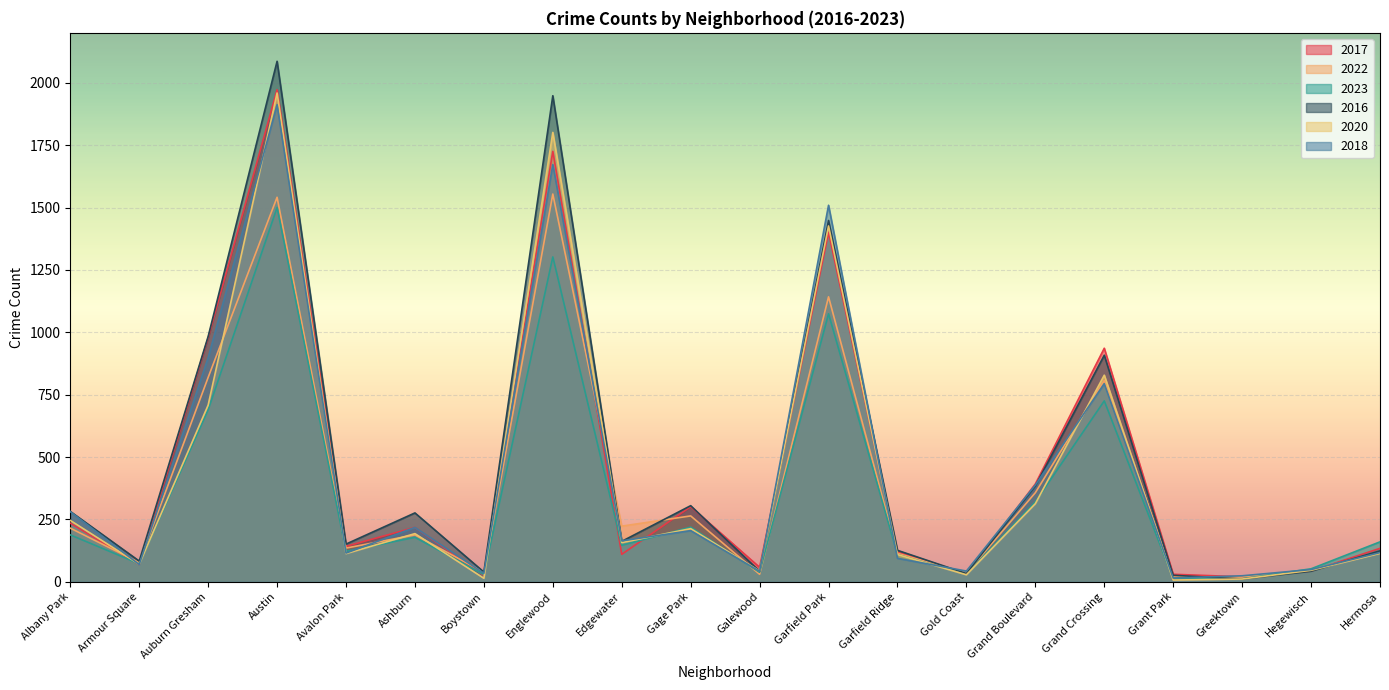

Reading right to left, list all the values displayed in this chart.

2017: Hermosa=134	Hegewisch=43	Greektown=20	Grant Park=30	Grand Crossing=936	Grand Boulevard=392	Gold Coast=31	Garfield Ridge=119	Garfield Park=1401	Galewood=58	Gage Park=301	Edgewater=110	Englewood=1725	Boystown=25	Ashburn=218	Avalon Park=142	Austin=1972	Auburn Gresham=978	Armour Square=69	Albany Park=235
2022: Hermosa=115	Hegewisch=49	Greektown=19	Grant Park=20	Grand Crossing=807	Grand Boulevard=357	Gold Coast=34	Garfield Ridge=114	Garfield Park=1142	Galewood=30	Gage Park=264	Edgewater=223	Englewood=1554	Boystown=38	Ashburn=188	Avalon Park=135	Austin=1541	Auburn Gresham=819	Armour Square=77	Albany Park=215
2023: Hermosa=160	Hegewisch=52	Greektown=12	Grant Park=13	Grand Crossing=725	Grand Boulevard=320	Gold Coast=30	Garfield Ridge=109	Garfield Park=1074	Galewood=38	Gage Park=219	Edgewater=146	Englewood=1302	Boystown=29	Ashburn=178	Avalon Park=122	Austin=1500	Auburn Gresham=689	Armour Square=72	Albany Park=188
2016: Hermosa=124	Hegewisch=42	Greektown=11	Grant Park=26	Grand Crossing=908	Grand Boulevard=384	Gold Coast=33	Garfield Ridge=126	Garfield Park=1448	Galewood=42	Gage Park=305	Edgewater=162	Englewood=1948	Boystown=39	Ashburn=276	Avalon Park=151	Austin=2086	Auburn Gresham=983	Armour Square=83	Albany Park=282
2020: Hermosa=114	Hegewisch=46	Greektown=11	Grant Park=7	Grand Crossing=828	Grand Boulevard=313	Gold Coast=28	Garfield Ridge=109	Garfield Park=1426	Galewood=43	Gage Park=213	Edgewater=157	Englewood=1801	Boystown=14	Ashburn=193	Avalon Park=113	Austin=1959	Auburn Gresham=708	Armour Square=70	Albany Park=246
2018: Hermosa=117	Hegewisch=49	Greektown=24	Grant Park=15	Grand Crossing=794	Grand Boulevard=388	Gold Coast=43	Garfield Ridge=94	Garfield Park=1509	Galewood=42	Gage Park=205	Edgewater=164	Englewood=1672	Boystown=34	Ashburn=218	Avalon Park=115	Austin=1912	Auburn Gresham=898	Armour Square=69	Albany Park=281